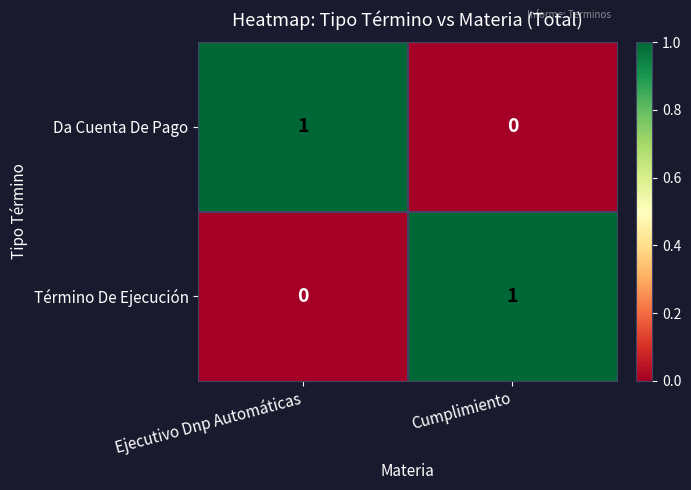

True or false: Da Cuenta De Pago has a value of 1 at Ejecutivo Dnp Automáticas.

True